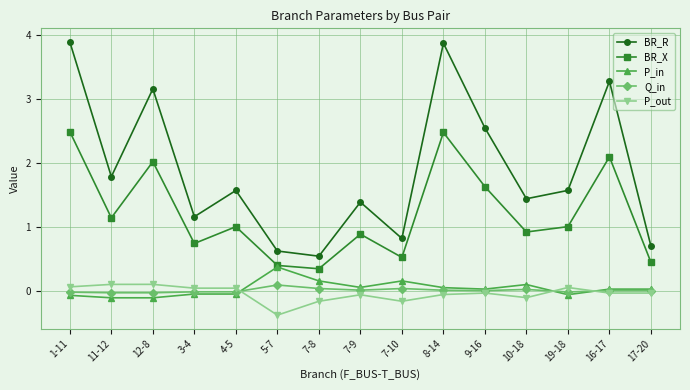

Which series has the widest spread of values?

BR_R